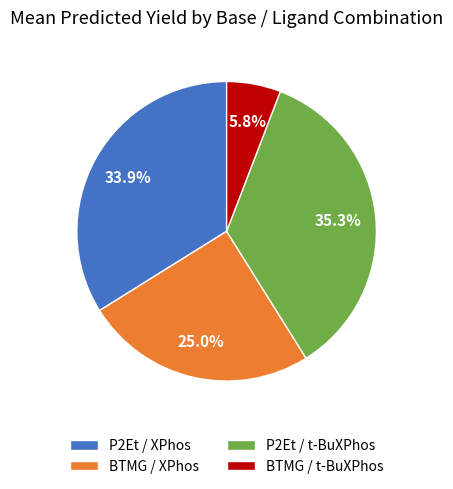

Rank the categories by value from lowest to highest.

BTMG / t-BuXPhos, BTMG / XPhos, P2Et / XPhos, P2Et / t-BuXPhos